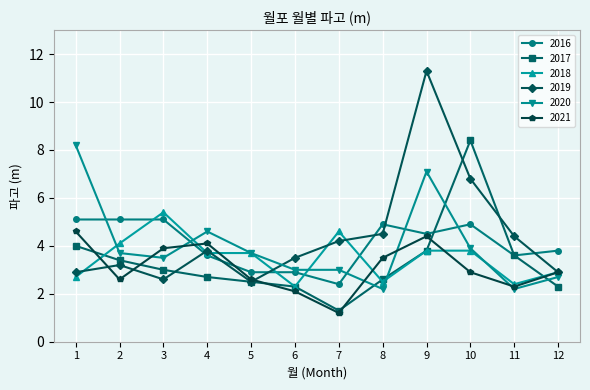

What is the spread (max minus min) of values at 5?

1.2